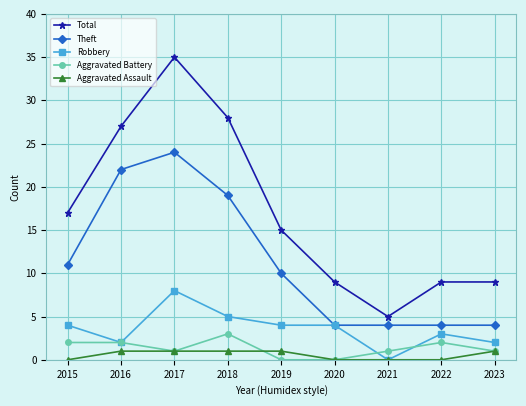

Does the chart display data point markers on the line(s)?

Yes